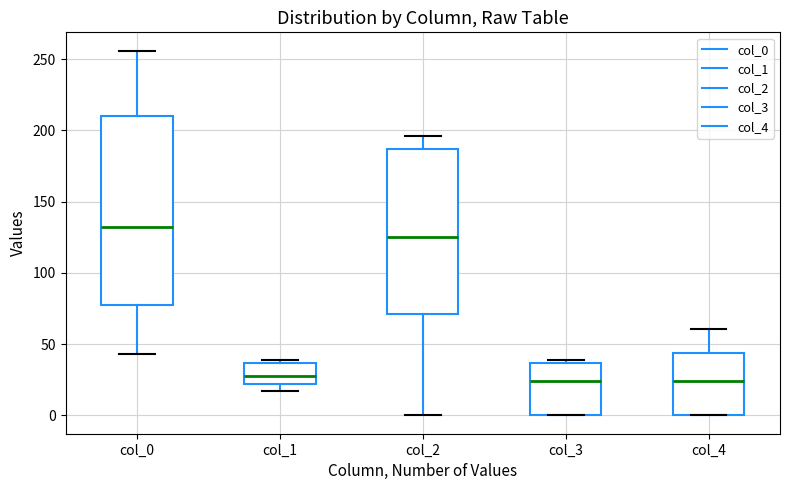

Which box is the tallest, from its lower edge to its upper edge?

col_0